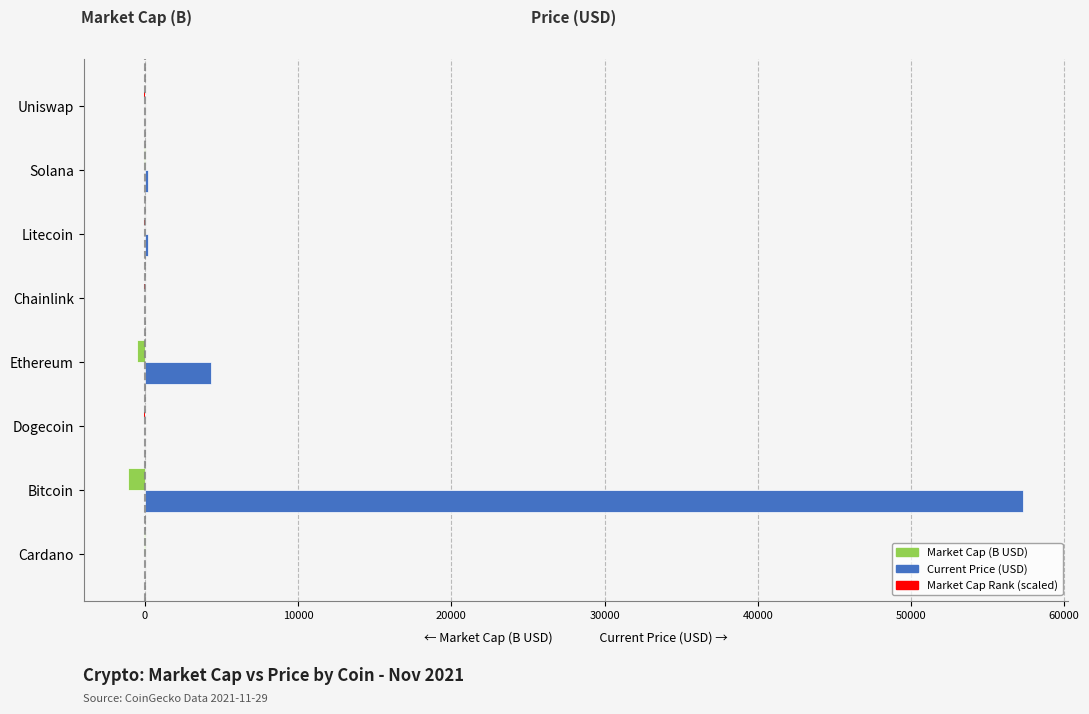

True or false: Current Price (USD) has a value of 2.4 at Cardano.

False